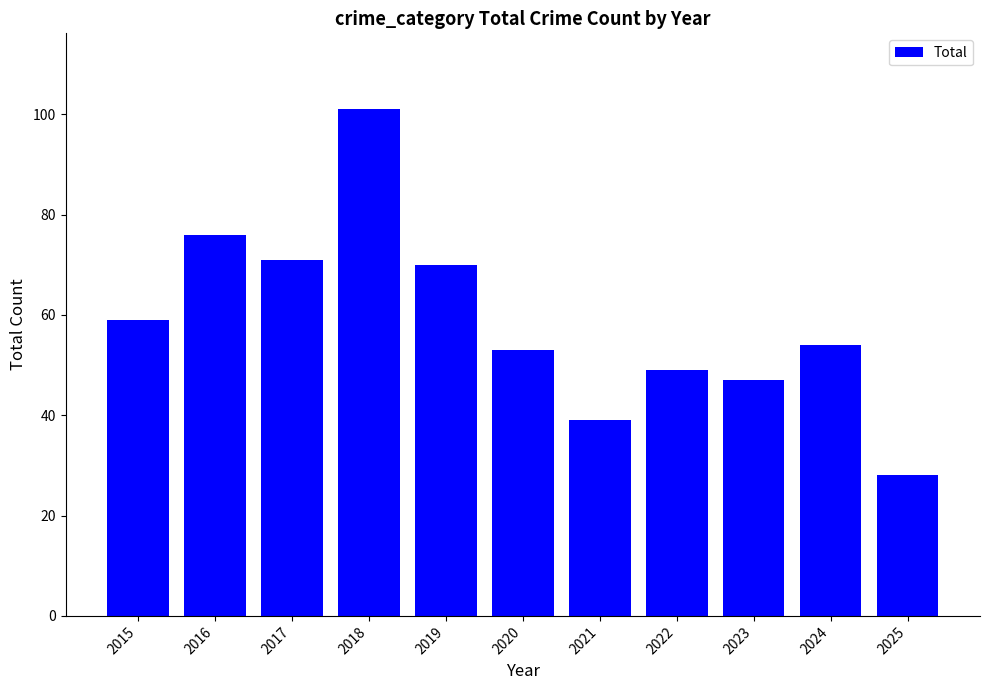

Rank the categories by value from highest to lowest.

2018, 2016, 2017, 2019, 2015, 2024, 2020, 2022, 2023, 2021, 2025